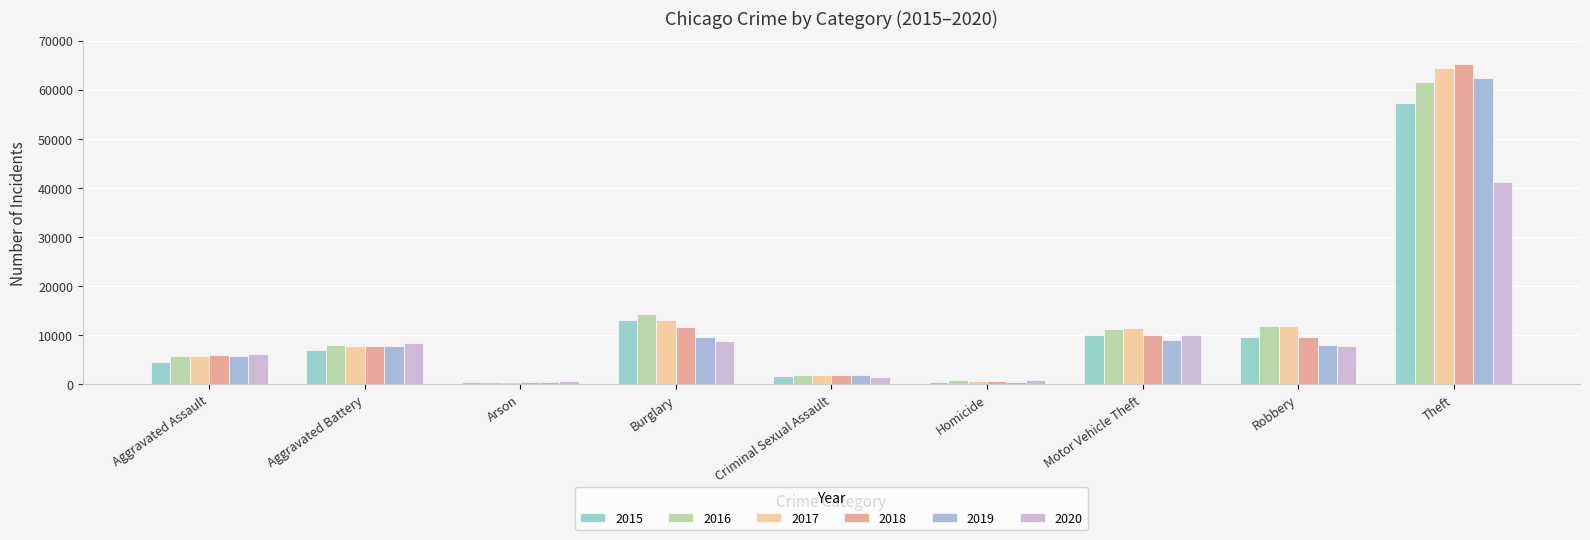

What is the sum of all 2015 values?

104345